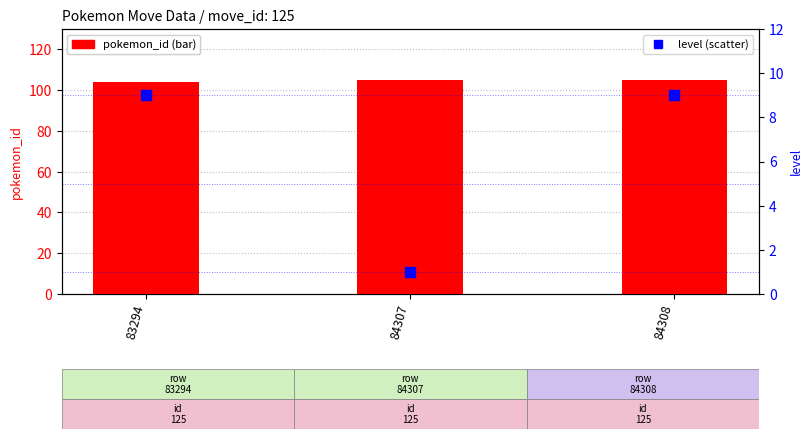

Which series has the largest total across all categories?

pokemon_id